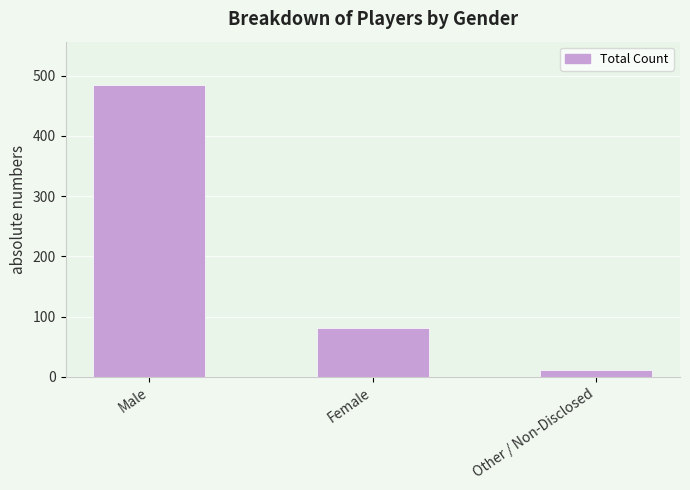

At which label does the data first exceed 81?

Male